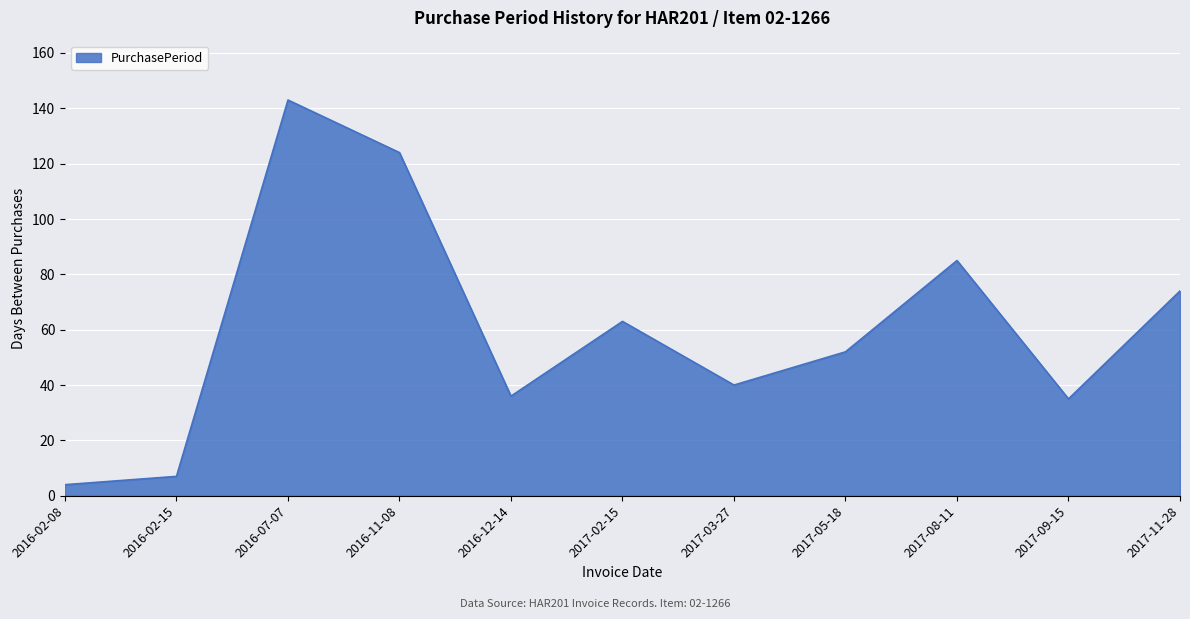

At which category does the chart reach its peak across all series?

2016-07-07